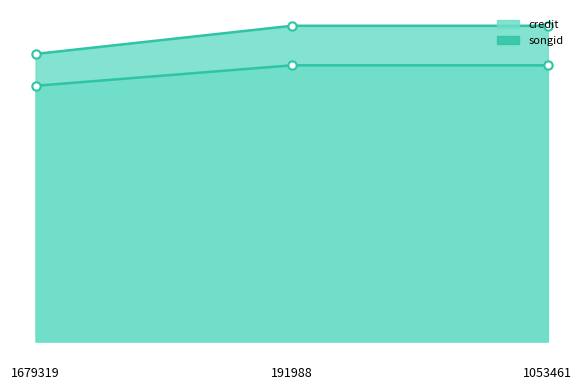

How many series are shown in this chart?

2